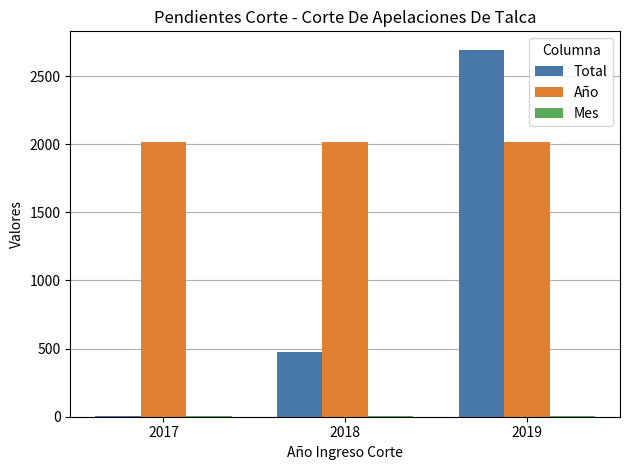

At which label is Total closest to 1348?

2018